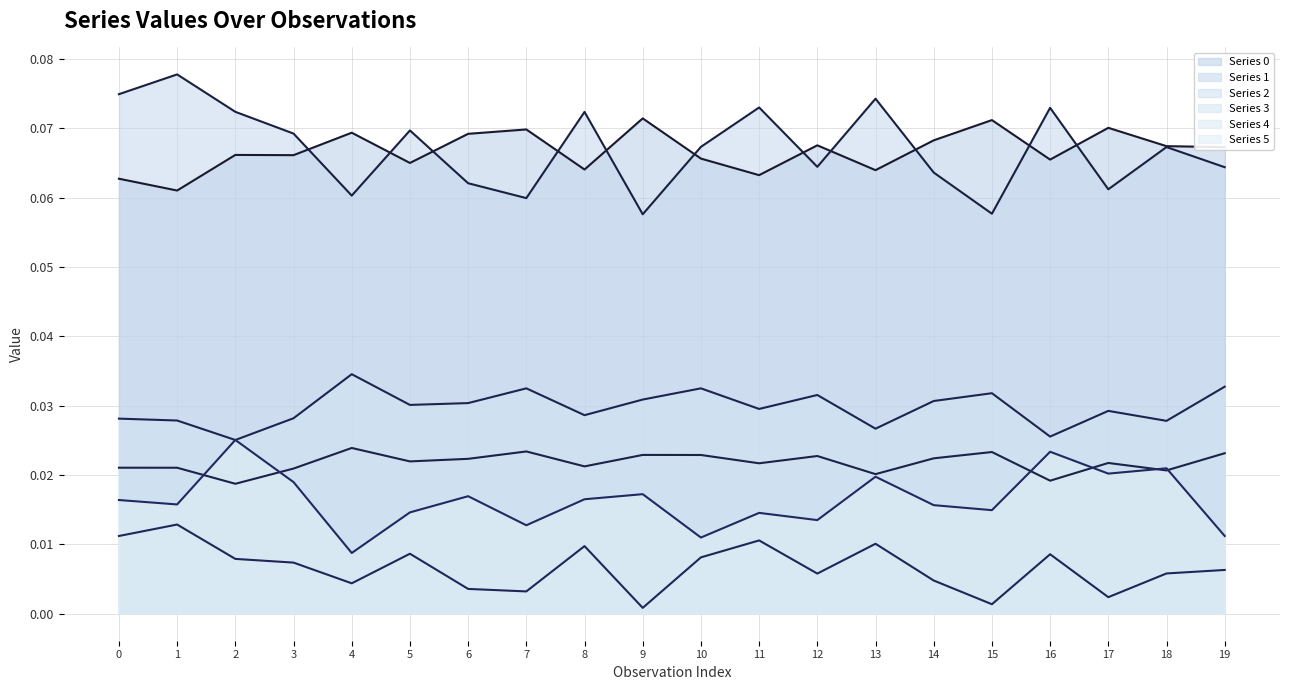

True or false: 4 has a value of 0.0 at 3.

False